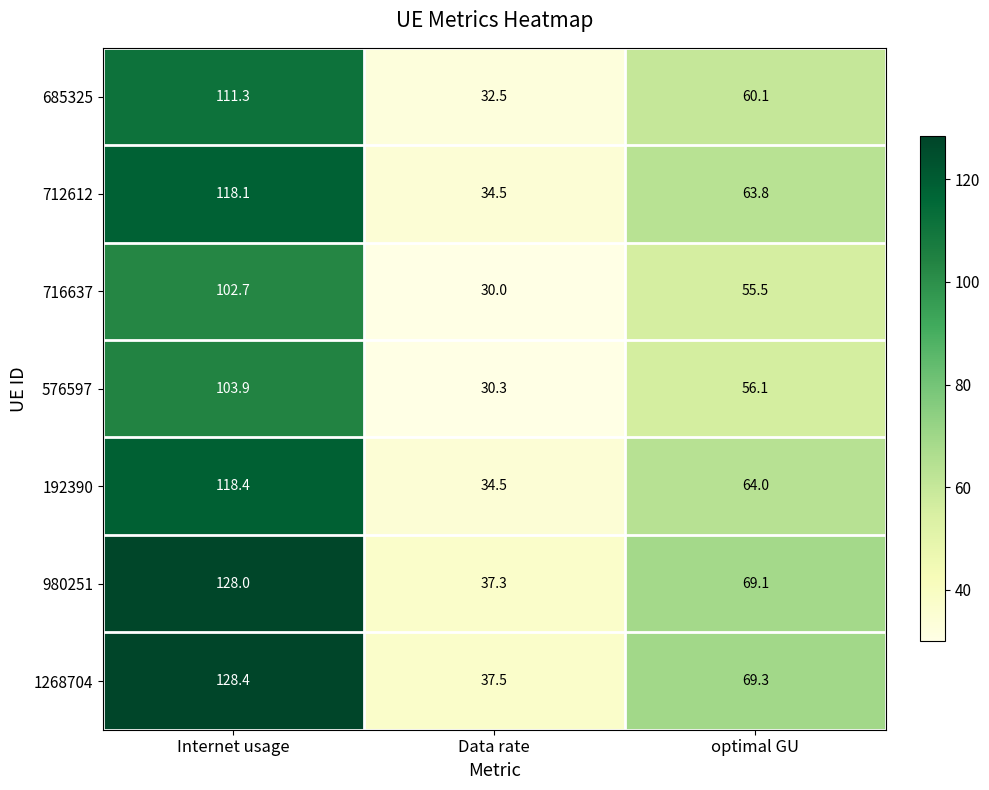

What is the difference between the maximum and minimum values in the 685325 series?

78.8